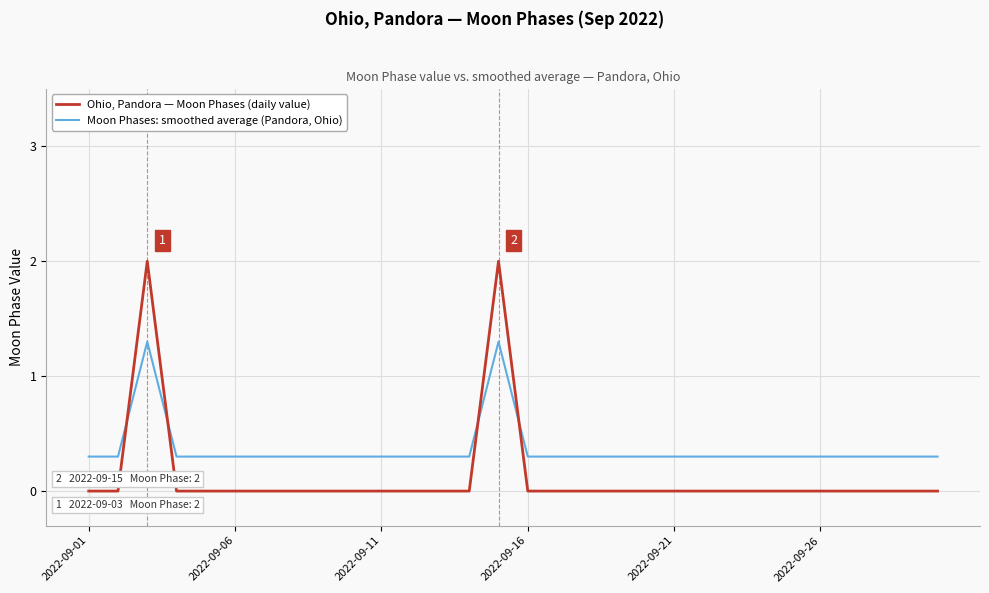

Which series has the largest range (max minus min)?

Ohio, Pandora — Moon Phases (daily value)